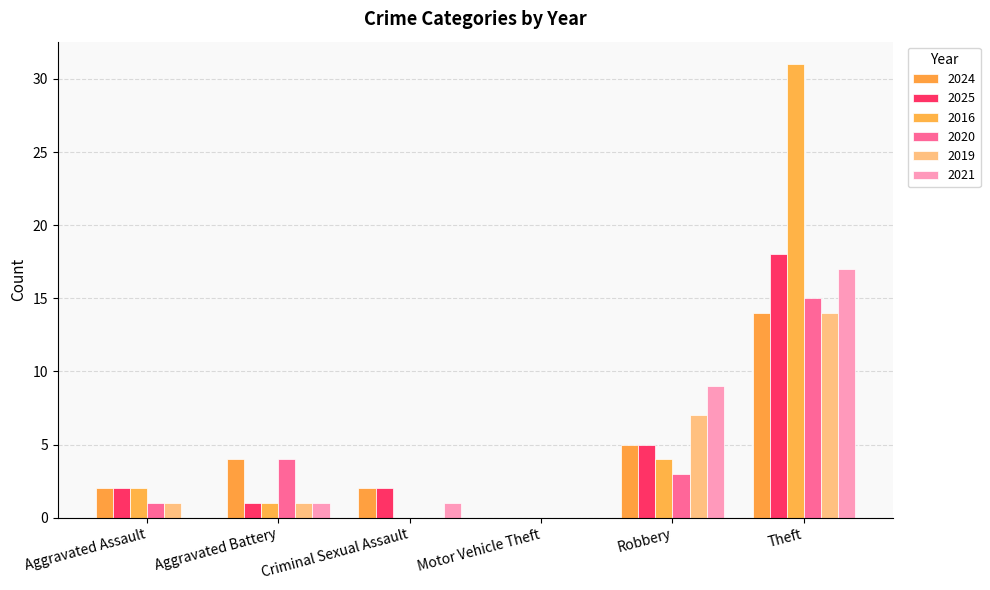

What is the sum of the 2020 values at Aggravated Assault and Motor Vehicle Theft?

1